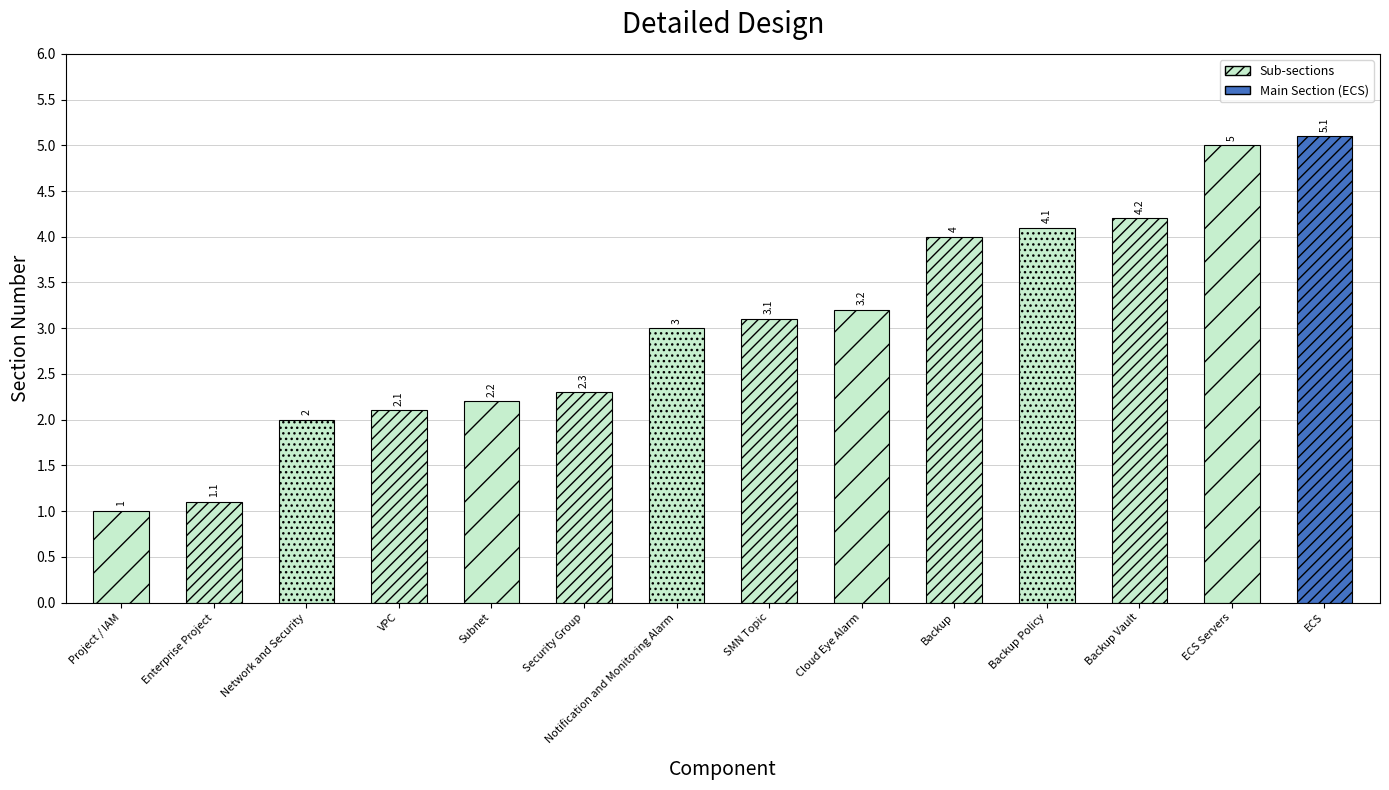

Does the chart contain any negative values?

No